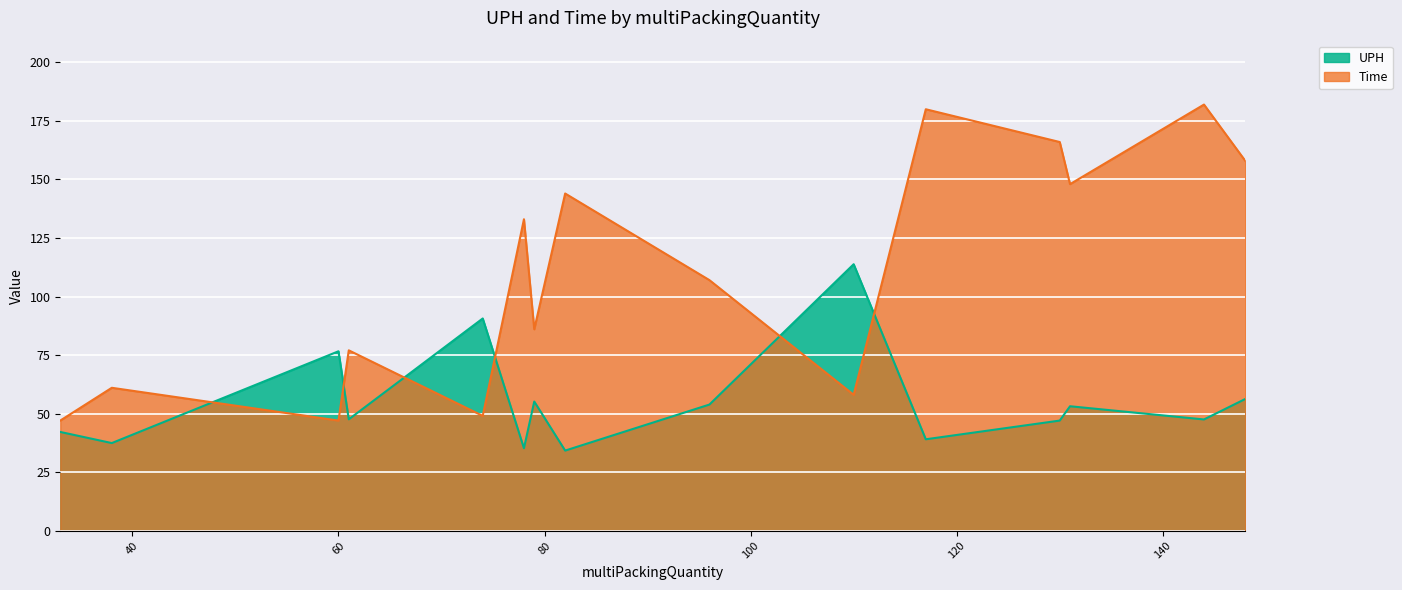

What is the lowest value of the Time series?

47.0